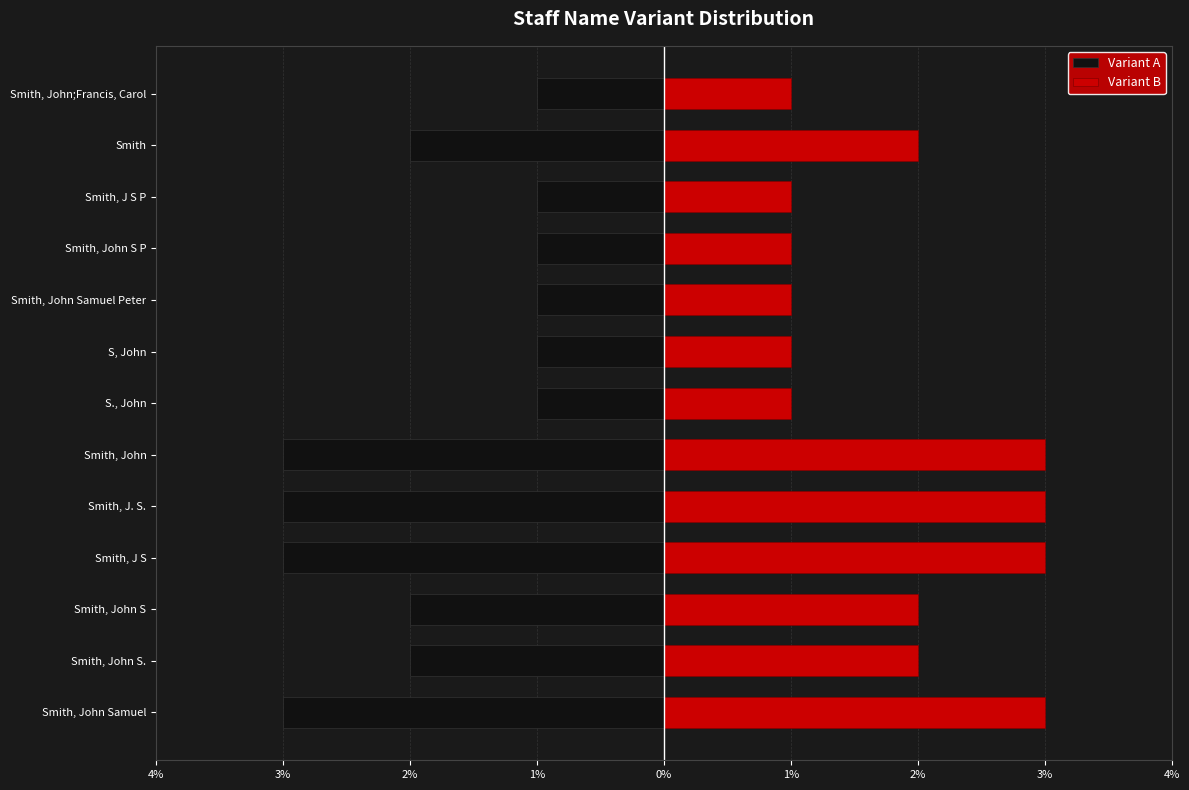

Reading left to right, list all the values displayed in this chart.

Variant A: -3	-2	-2	-3	-3	-3	-1	-1	-1	-1	-1	-2	-1
Variant B: 3	2	2	3	3	3	1	1	1	1	1	2	1